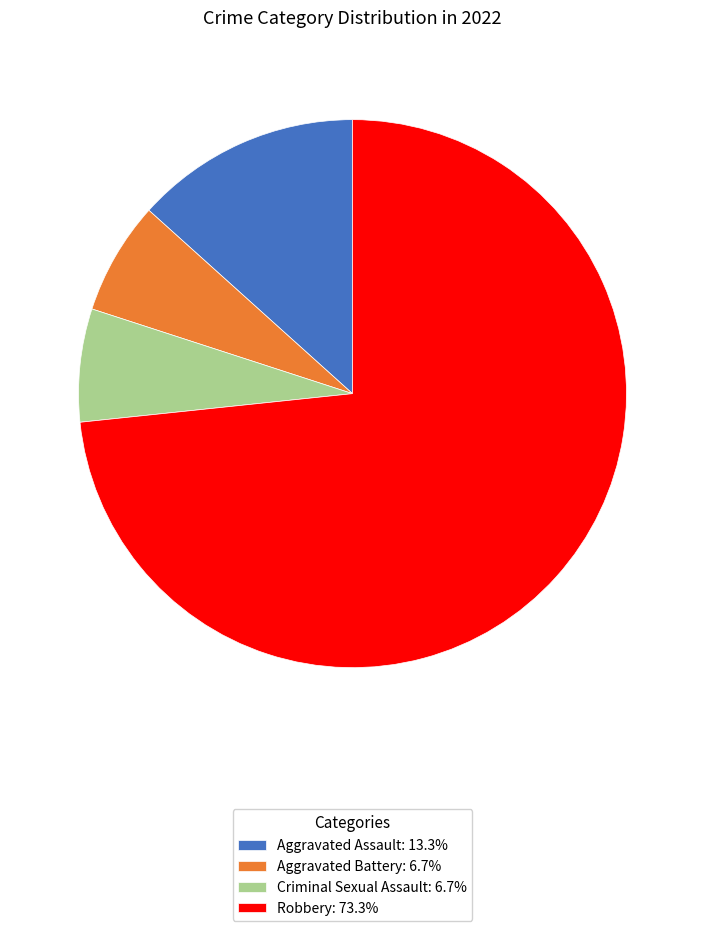

Is the sum of Aggravated Battery: 6.7% and Aggravated Assault: 13.3% greater than half?

No